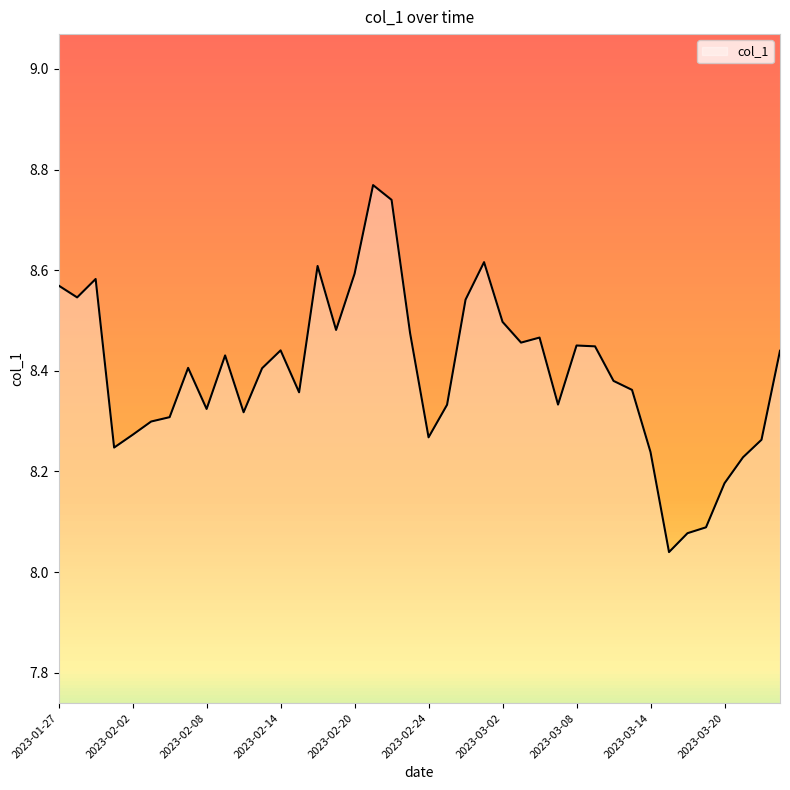

What is the difference between the maximum and minimum values?

0.7